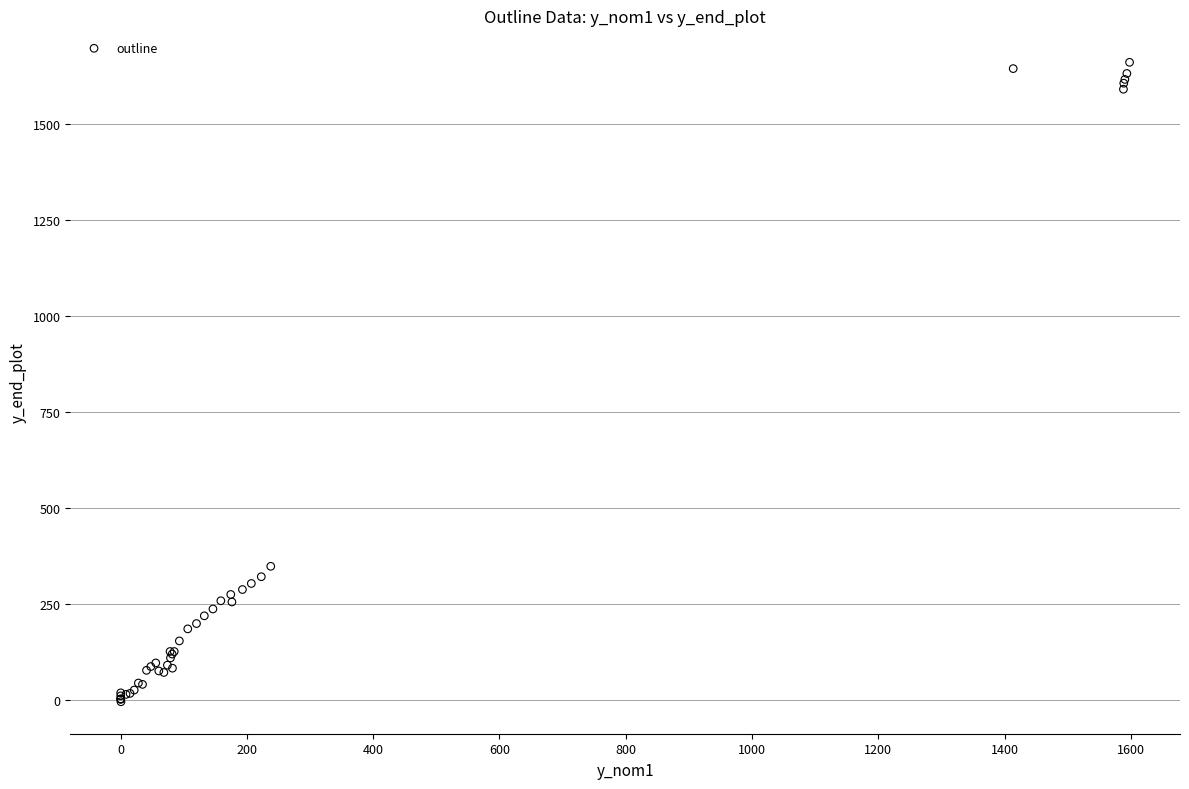

What Y value in the scatter plot is closest to 828?

348.4